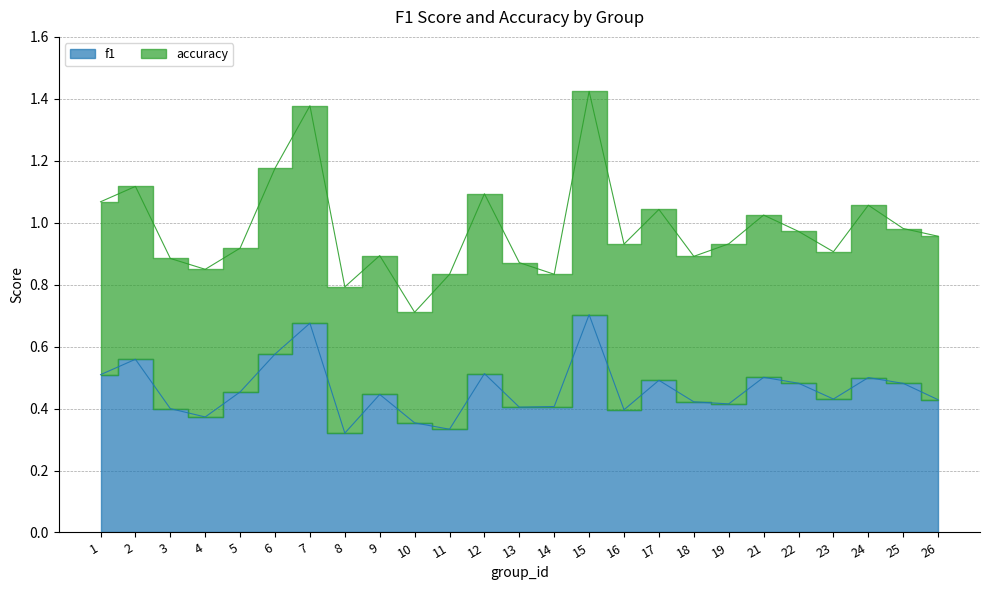

Rank the categories by value from highest to lowest.

15, 7, 6, 2, 12, 1, 21, 24, 17, 22, 25, 5, 9, 23, 26, 18, 19, 14, 13, 3, 16, 4, 10, 11, 8